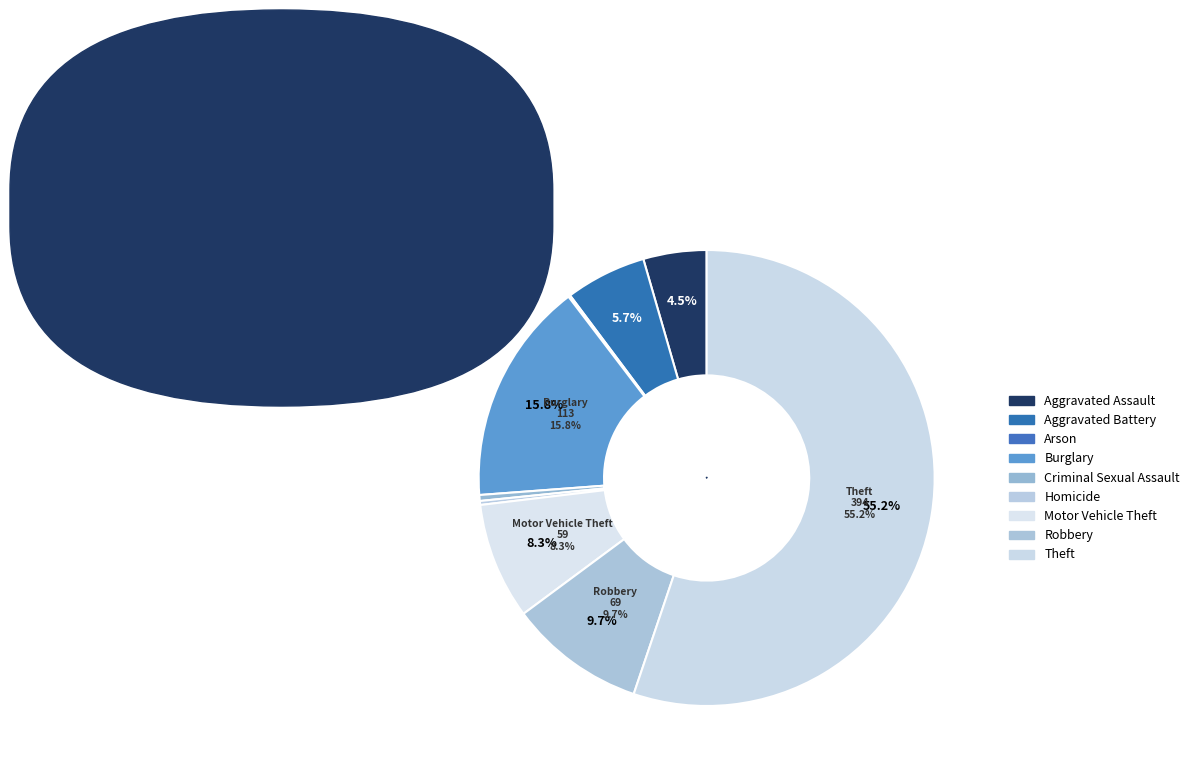

Is there any slice that represents more than half of the pie?

Yes